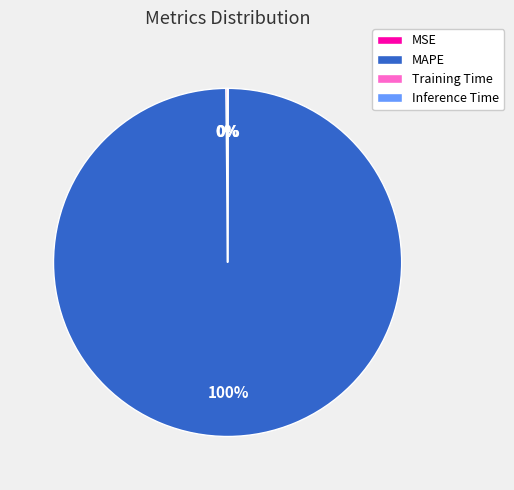

To the nearest percent, what is the average slice percentage?

25%